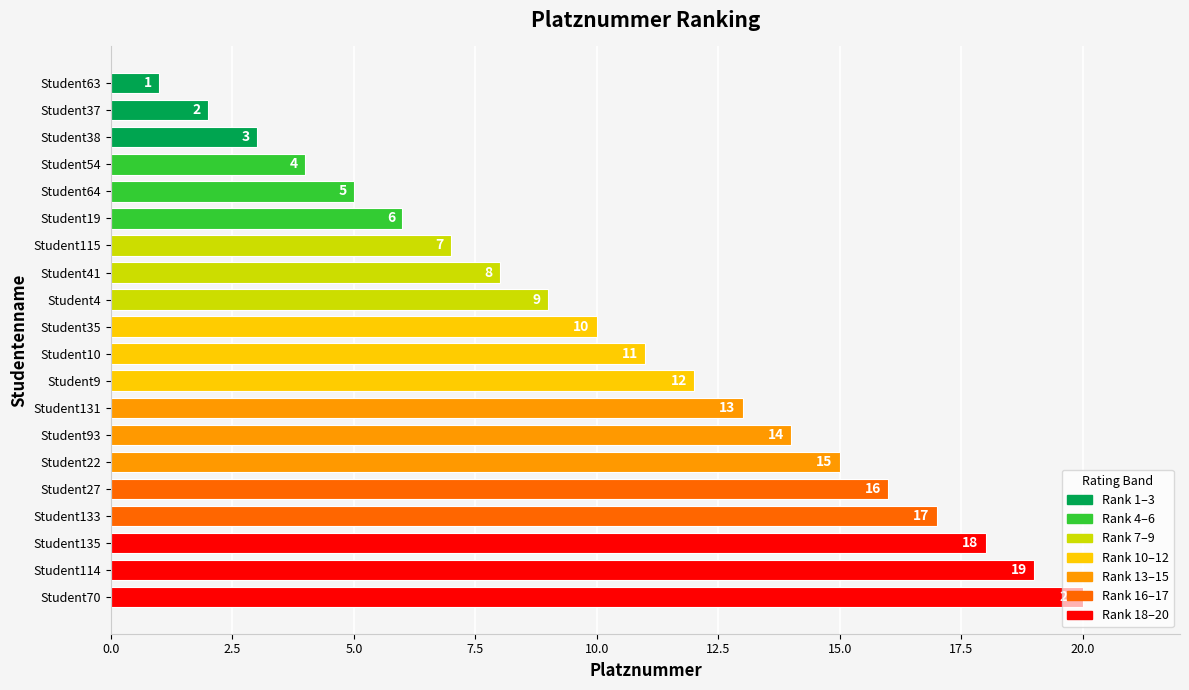

What is the sum of the values at Student131 and Student70?

33